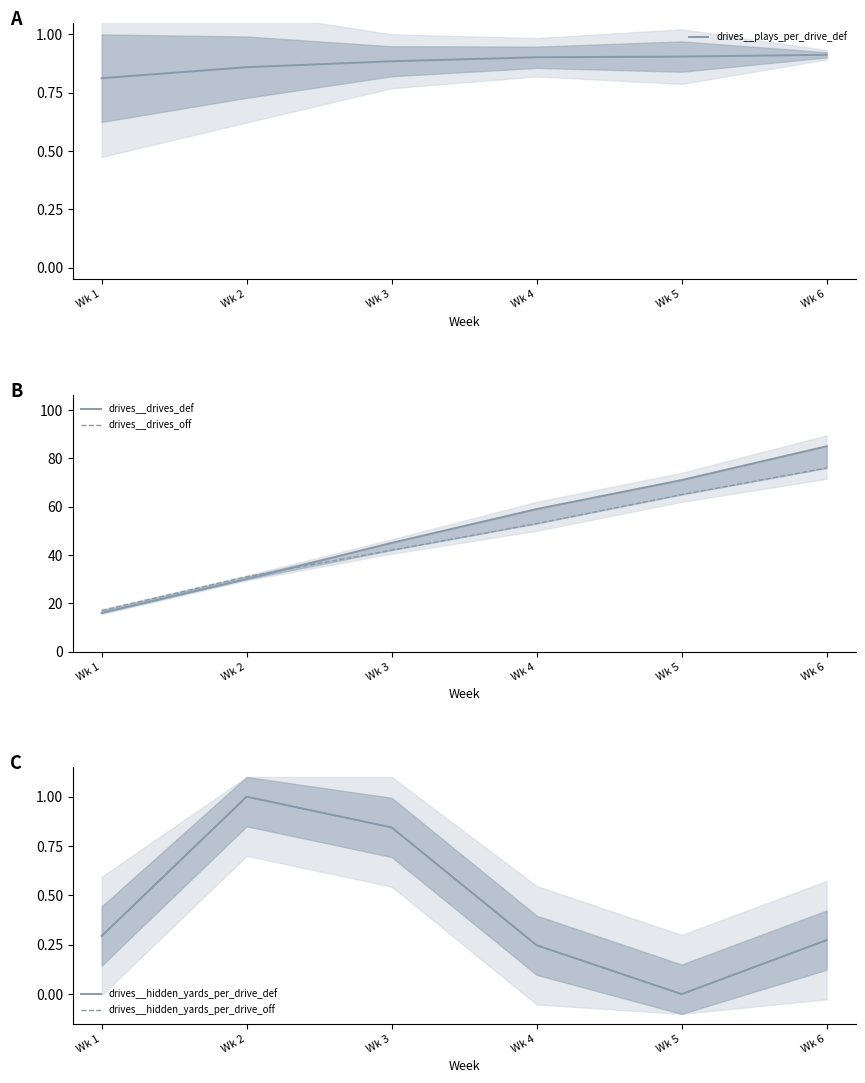

At which category does drives__hidden_yards_per_drive_off reach its first local valley?

Wk 5